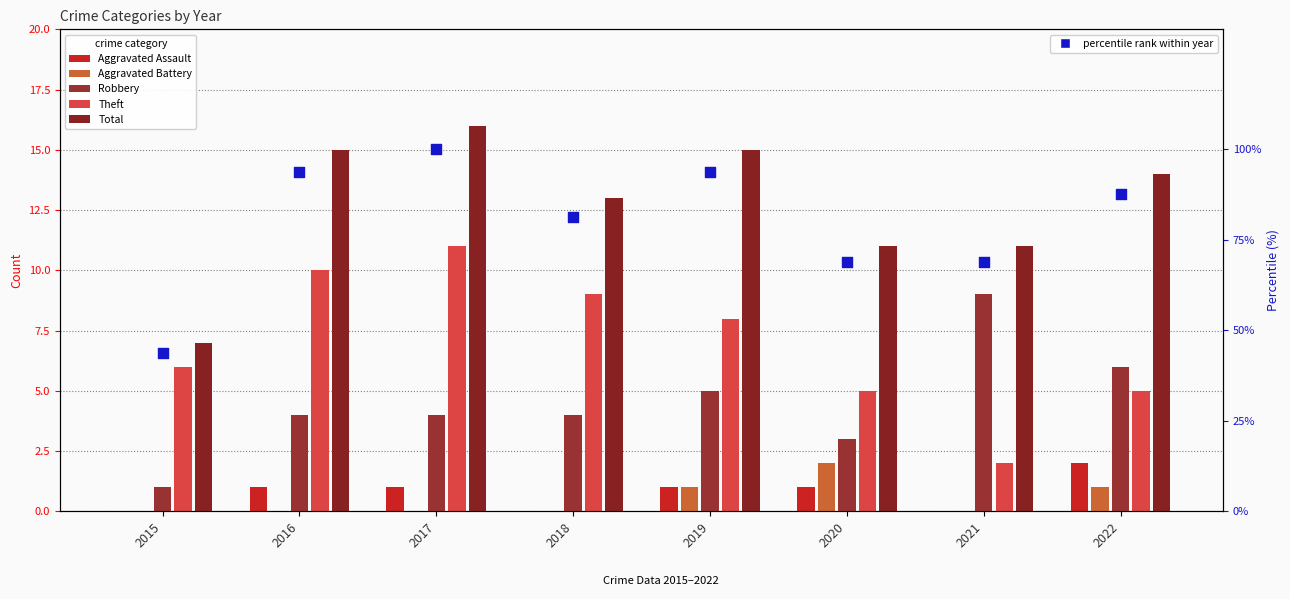

What is the total value across all series at 2015?

57.8